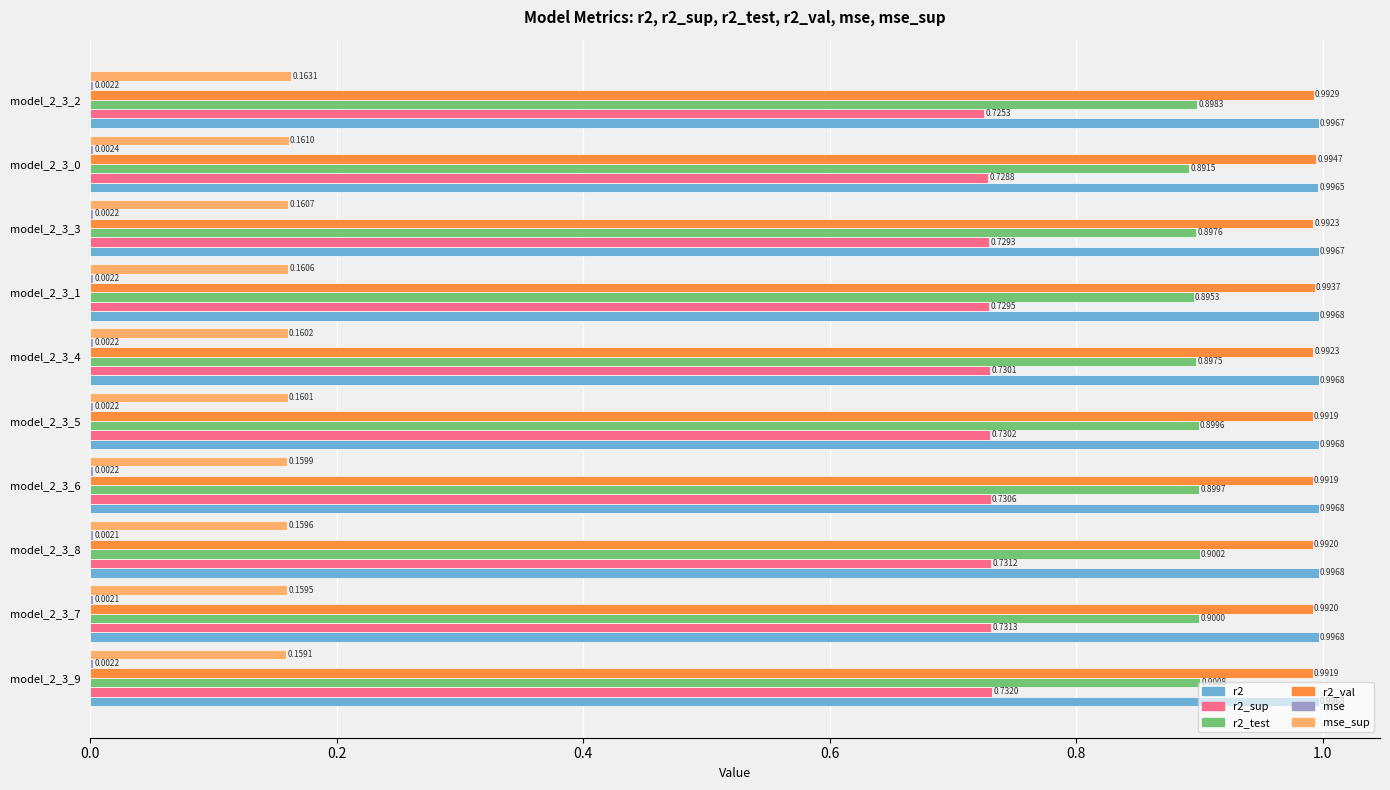

Is the value of r2_val at model_2_3_0 greater than the value of r2_sup at model_2_3_4?

Yes